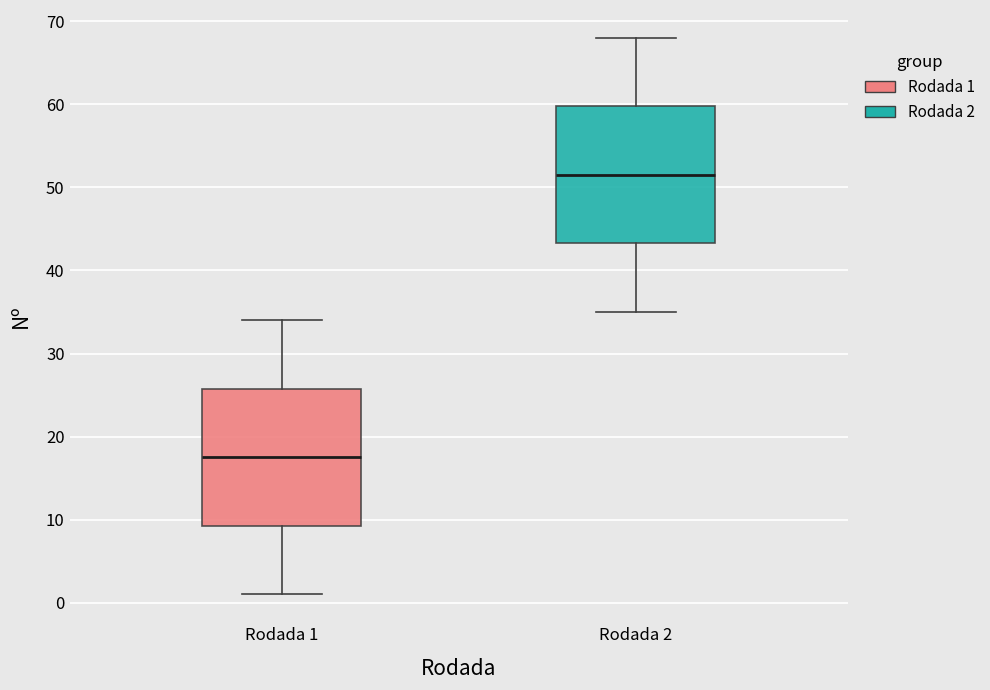

Which box's median line is the highest?

Rodada 2